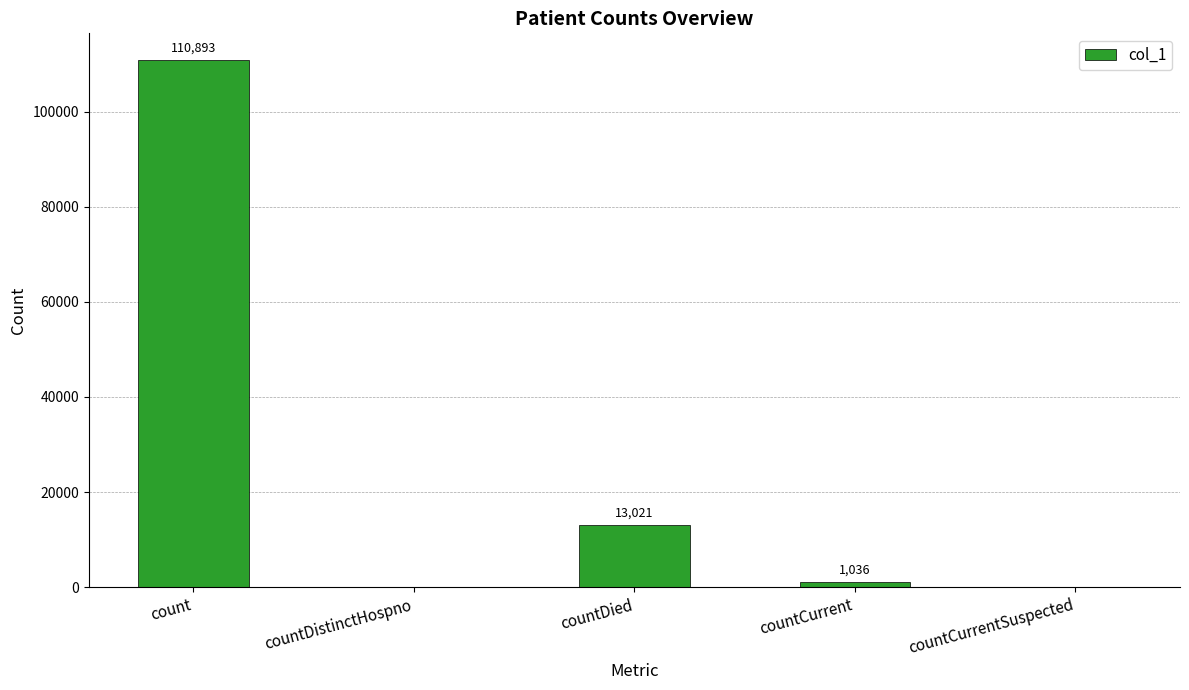

How many distinct data groups are displayed?

1